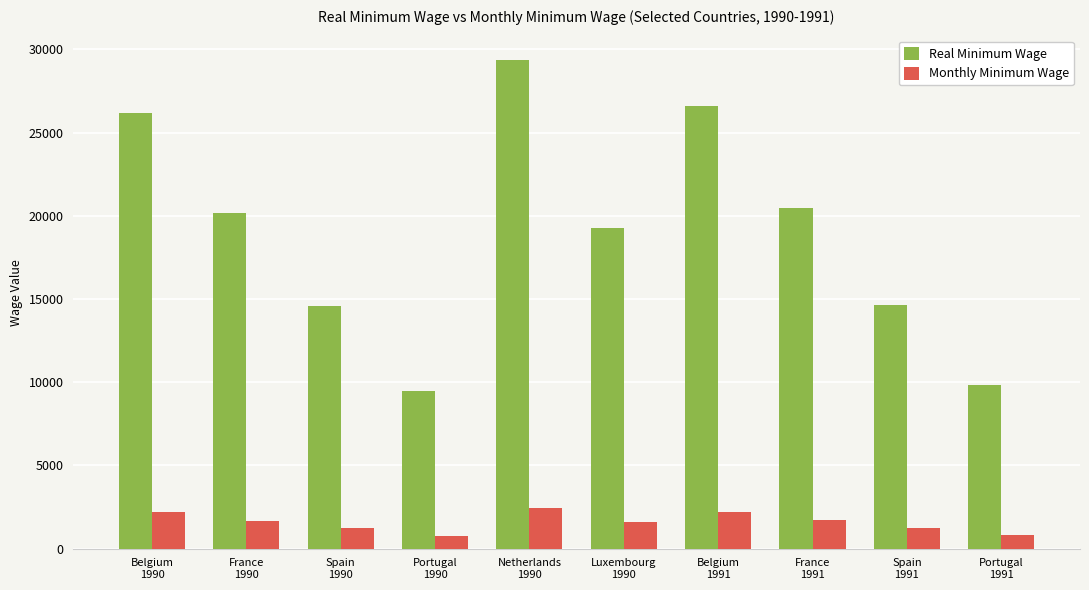

At which label does Real Minimum Wage reach its minimum?

Portugal
1990